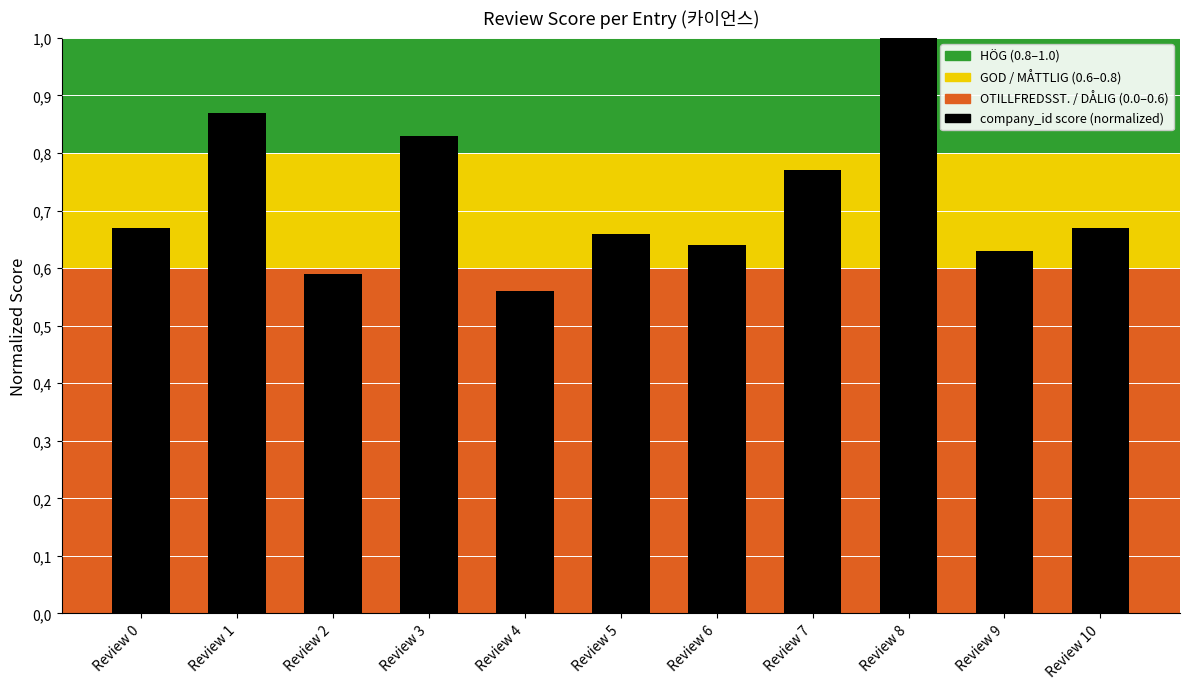

What is the difference between the values at Review 8 and Review 10?

0.3